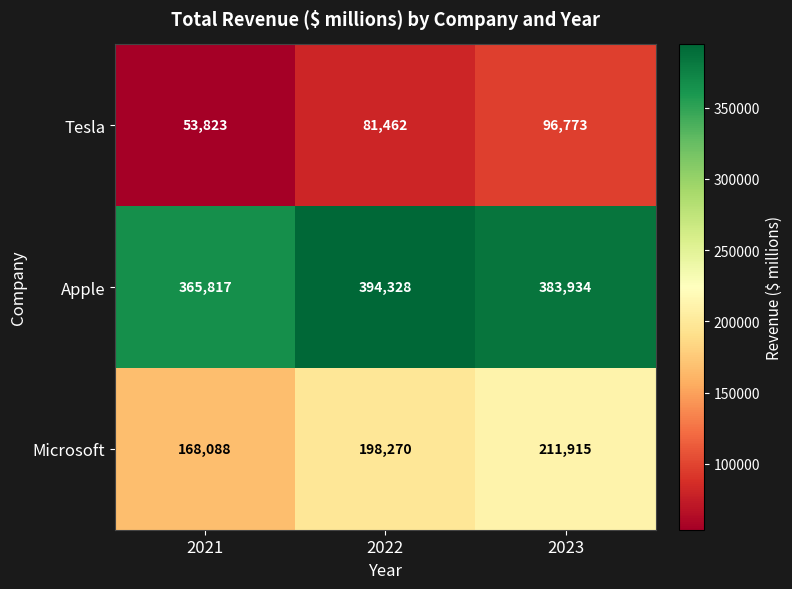

At 2021, list the series in order from largest to smallest.

Apple, Microsoft, Tesla